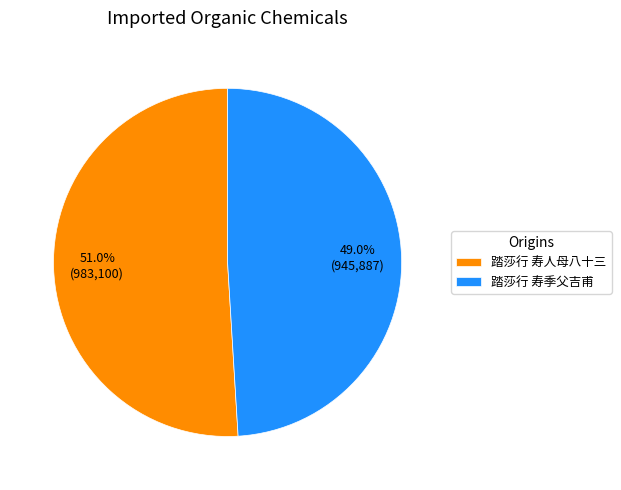

Does any single category account for the majority?

Yes